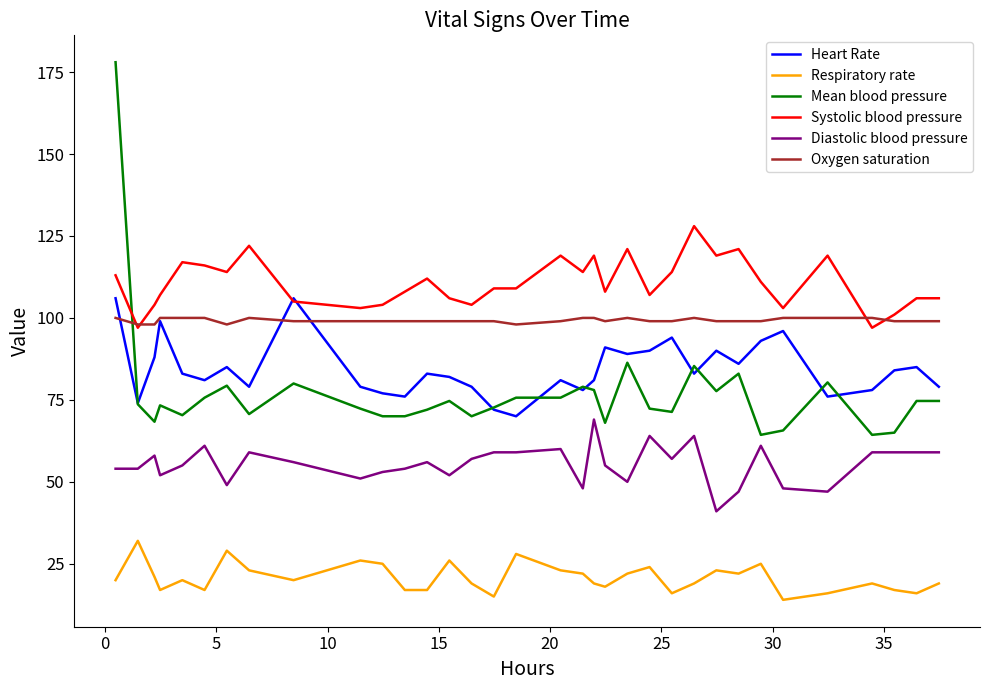

Which series has the largest total across all categories?

Systolic blood pressure